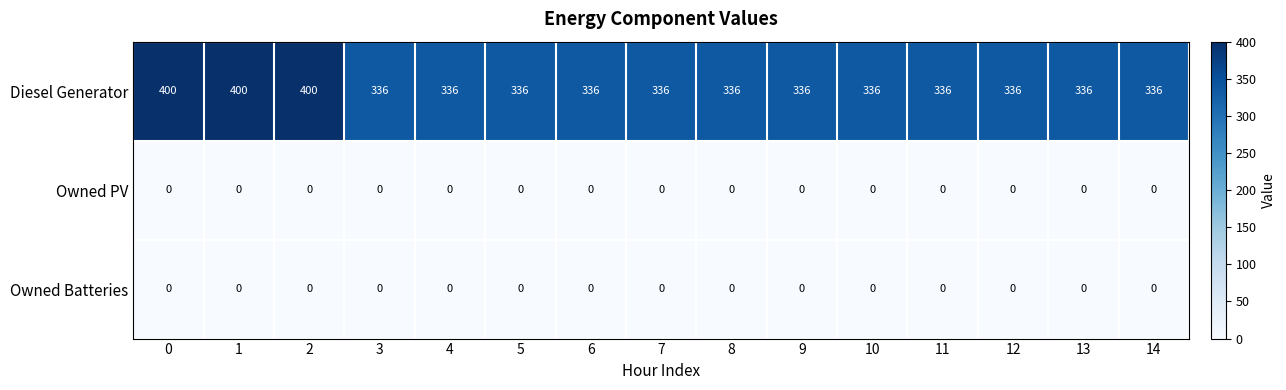

What is the minimum value for Diesel Generator?

336